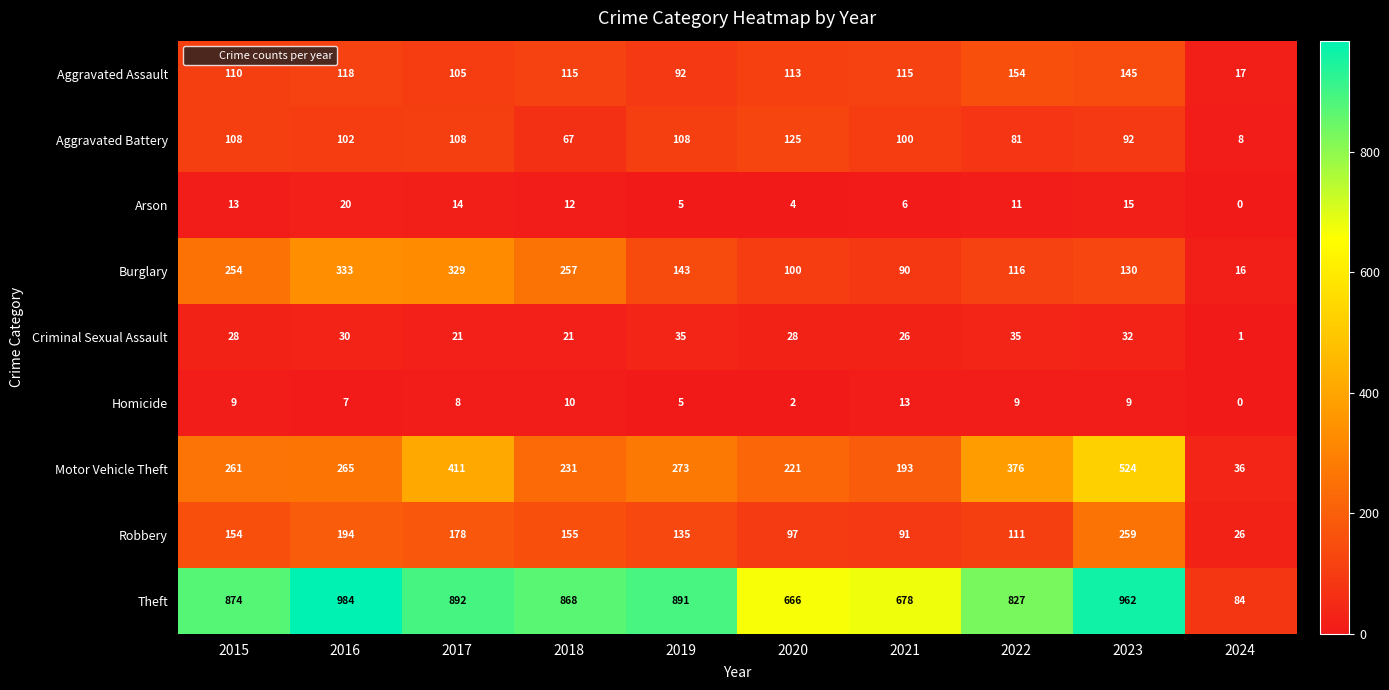

The Aggravated Battery series shows 40 at 2022. True or false?

False